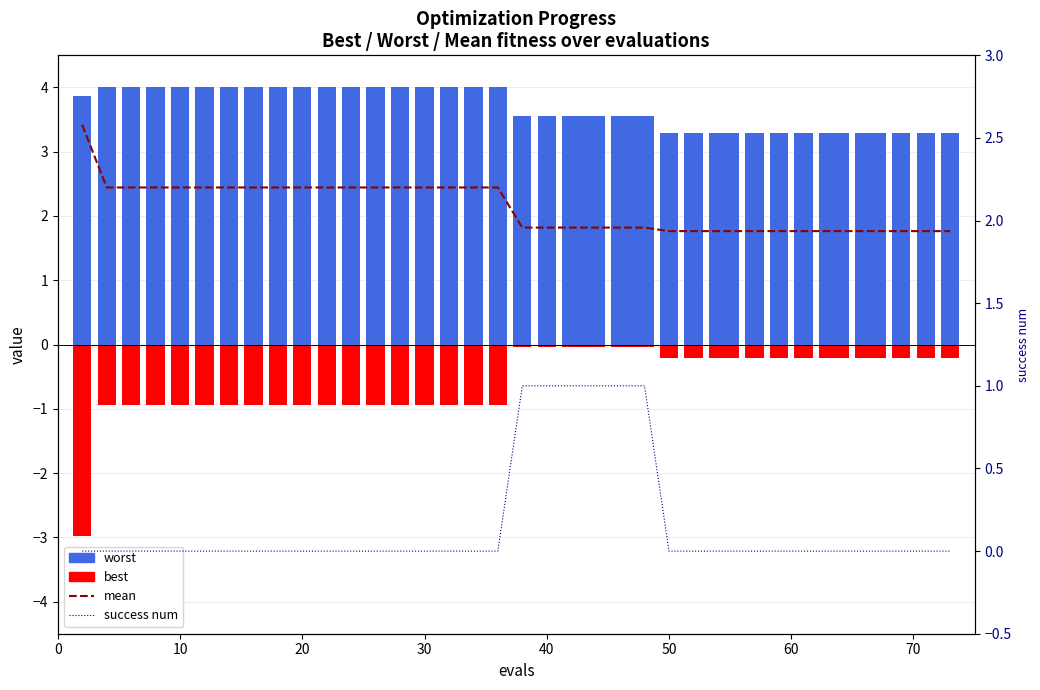

Is the value of success num at 34 greater than the value of mean at 10?

No